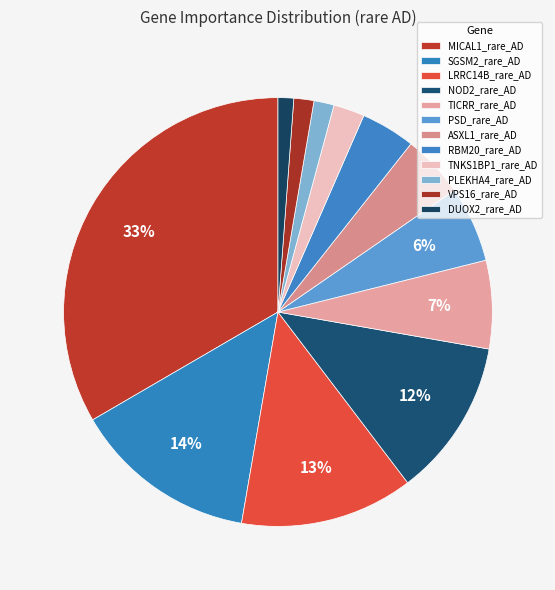

How many slices are in this pie chart?

12